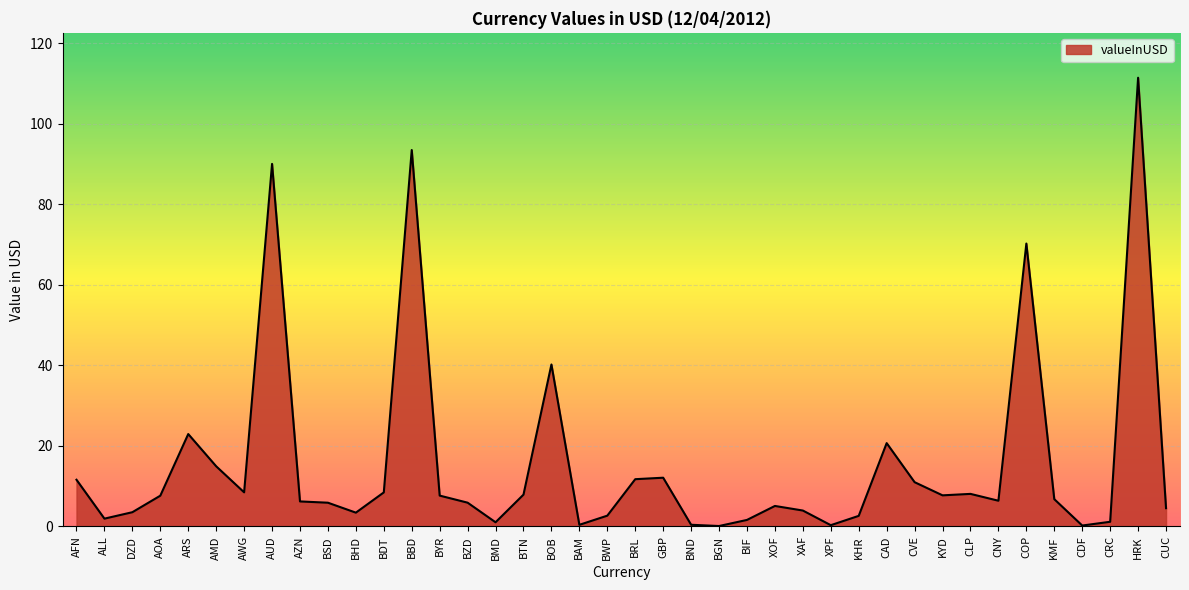

What is the change in value from BDT to BGN?

-8.3